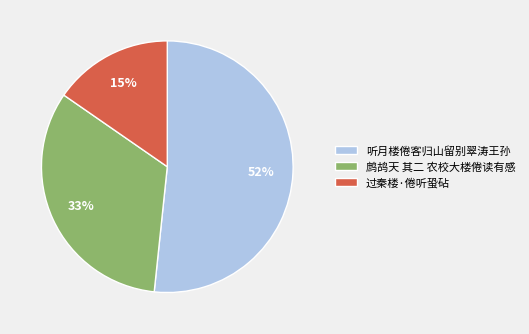

The 听月楼倦客归山留别翠涛王孙 slice represents 52% of the pie. True or false?

True